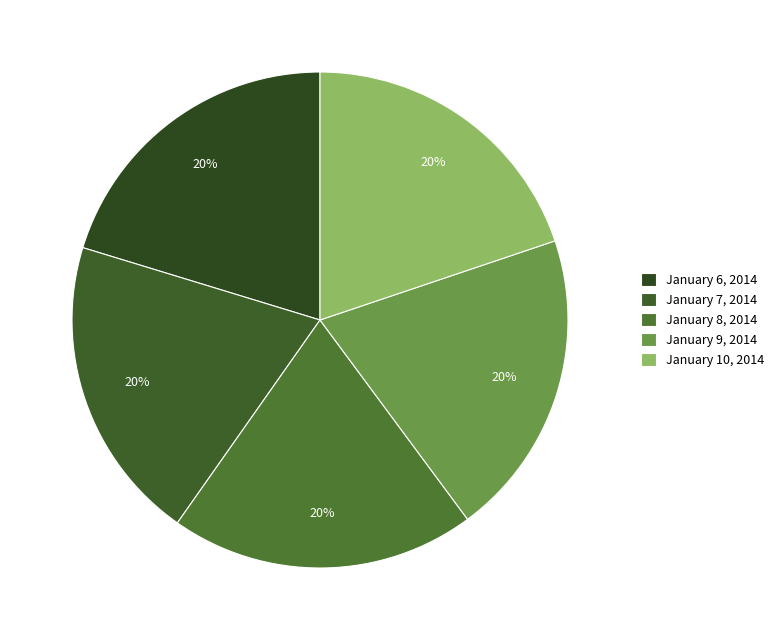

Is there any slice that represents more than half of the pie?

No